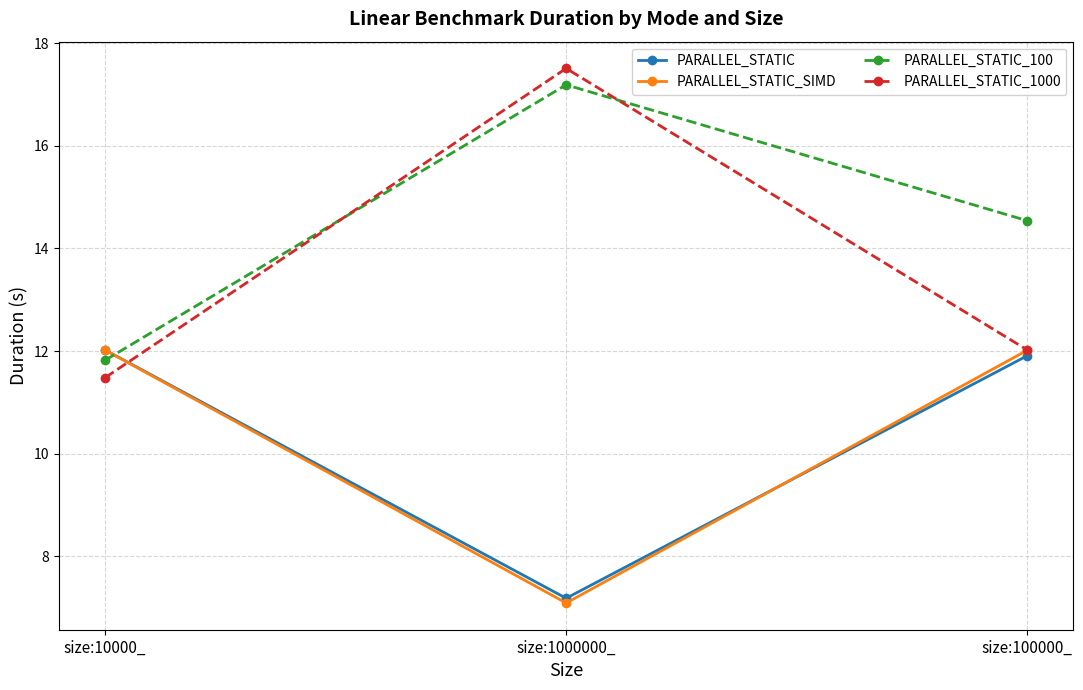

Between size:10000_ and size:1000000_, which series saw the biggest shift?

PARALLEL_STATIC_1000